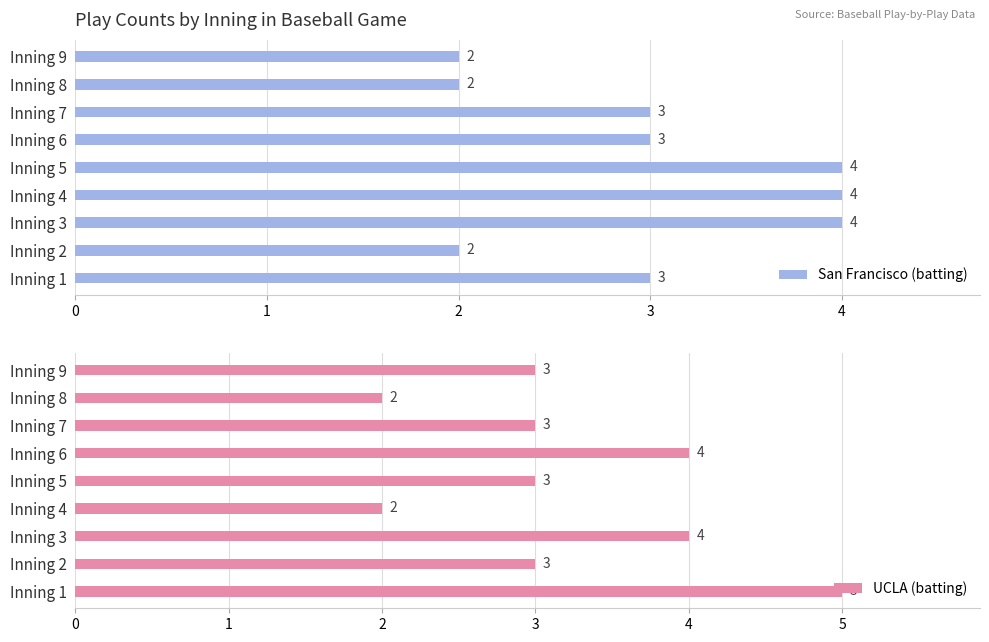

What is the minimum value for UCLA (batting)?

2